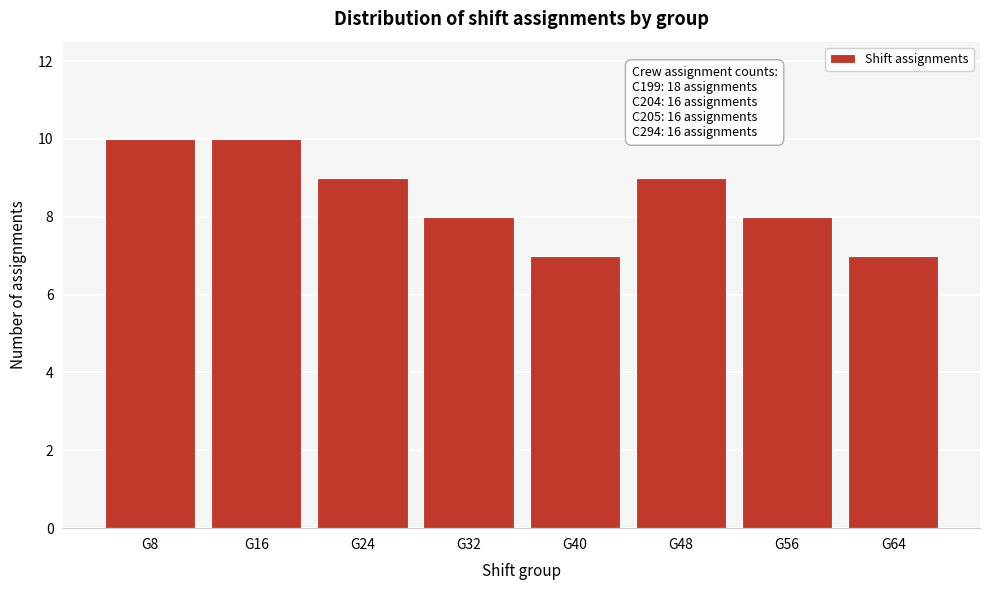

Reading left to right, extract all data points from this chart.

10	10	9	8	7	9	8	7